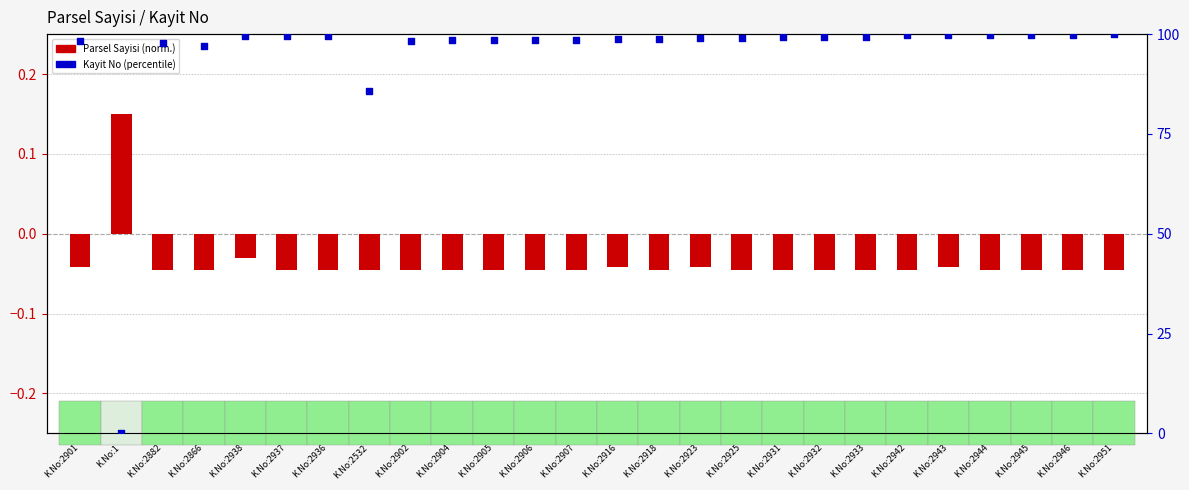

At how many categories does at least one series exceed 14?

25